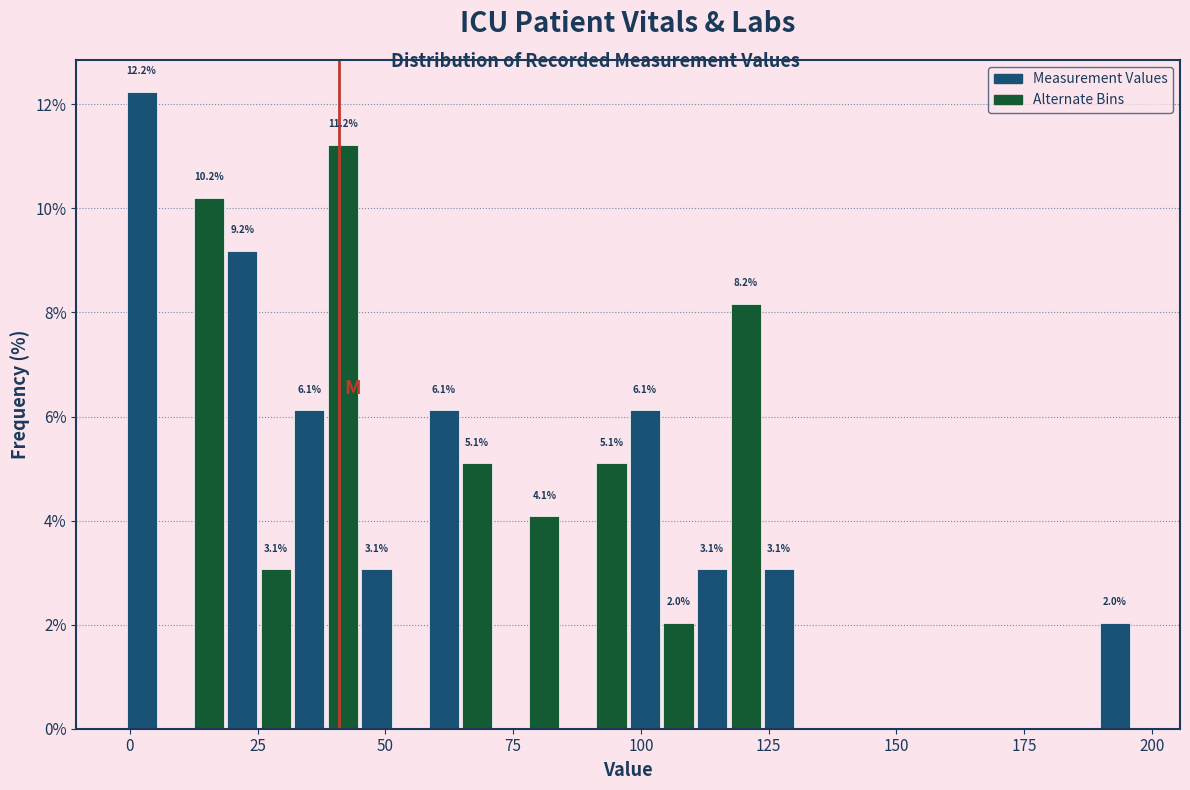

Around what value on the x-axis is the tallest bar? Give the approximate position of its centre, as read against the axis.

0